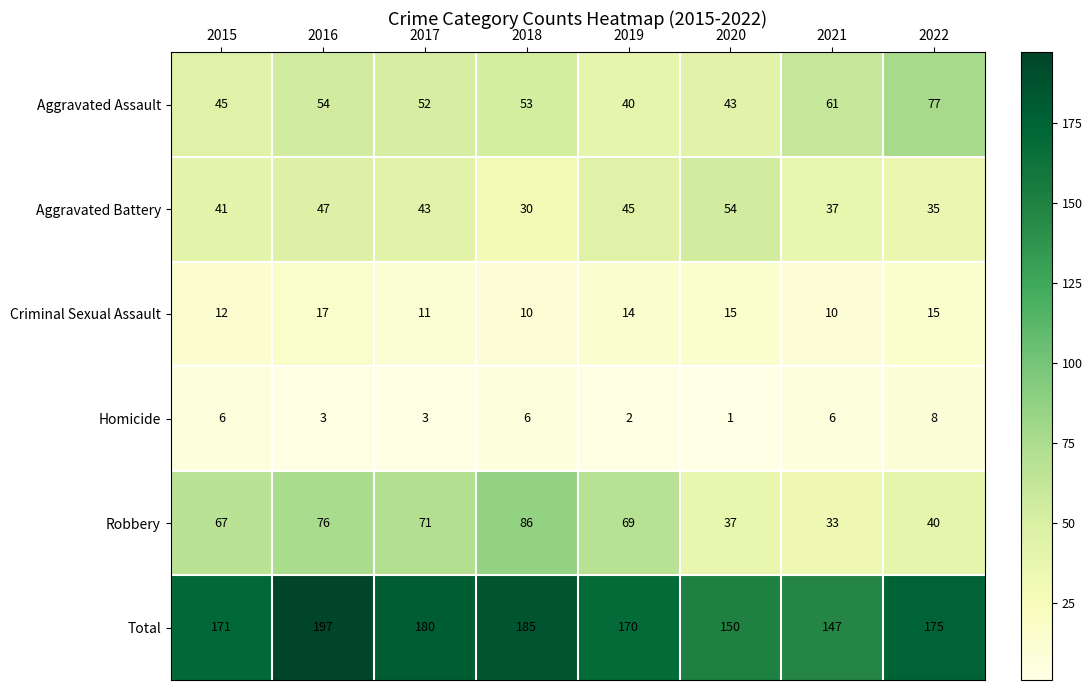

List the labels in order of Total value, smallest first.

2021, 2020, 2019, 2015, 2022, 2017, 2018, 2016